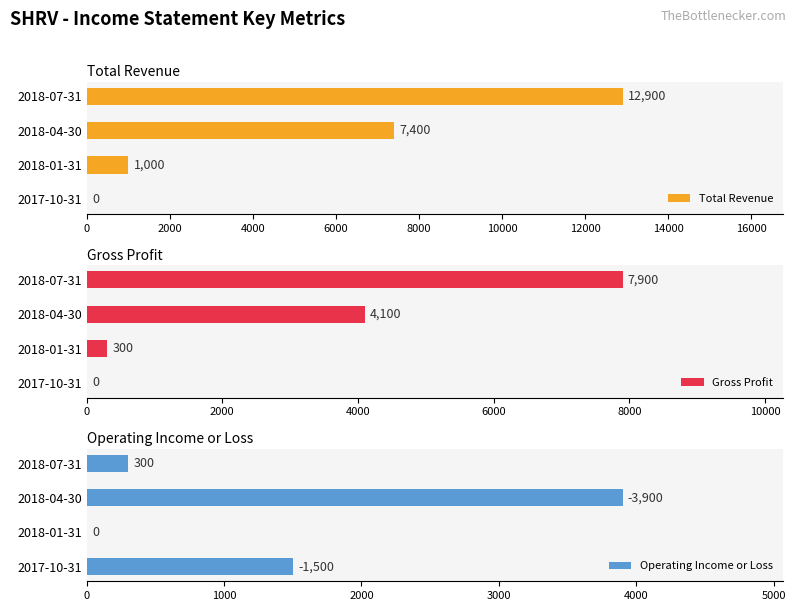

Rank the categories by Gross Profit value from lowest to highest.

2017-10-31, 2018-01-31, 2018-04-30, 2018-07-31